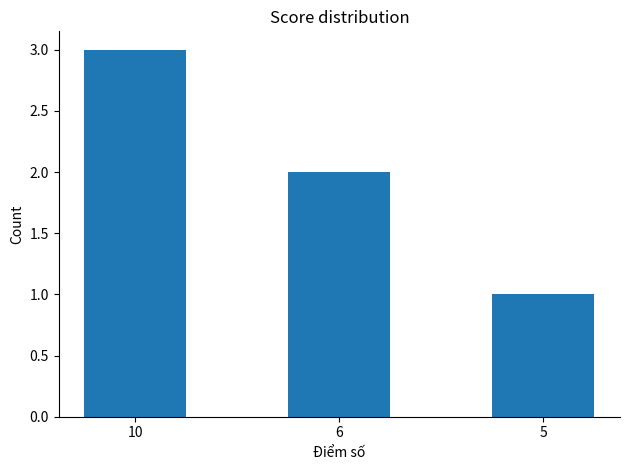

What is the minimum value shown in the chart?

1